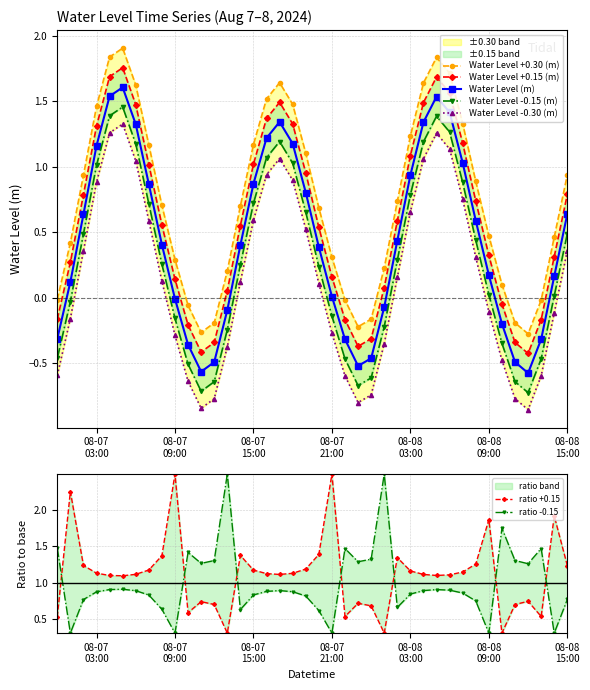

How many interior local peaks (higher than both neighbors) does the data have?

3